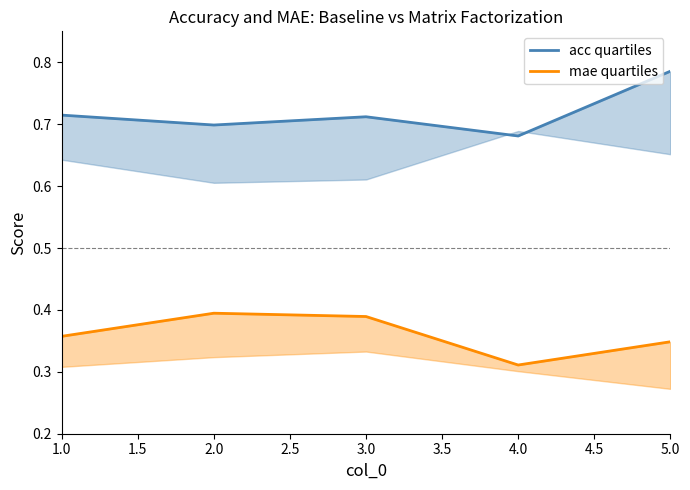

Does the chart display data point markers on the line(s)?

No